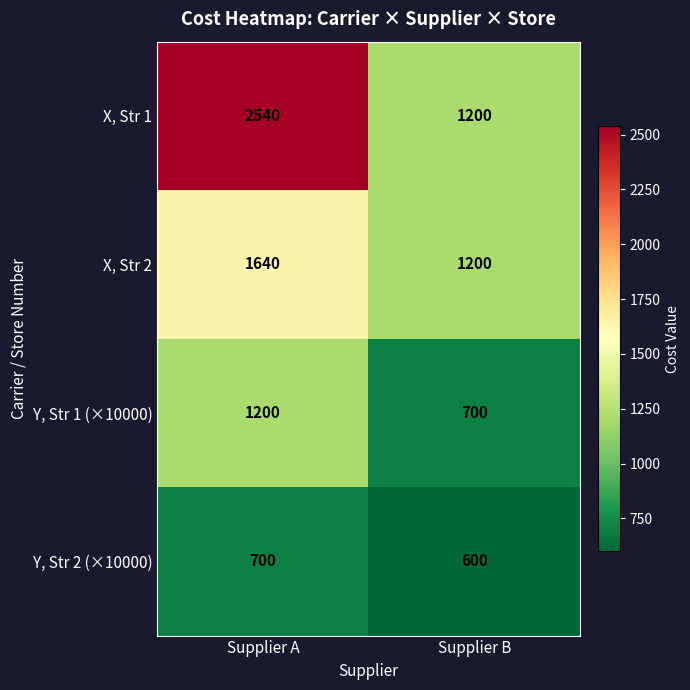

What is the total value across all series at Supplier A?

6080